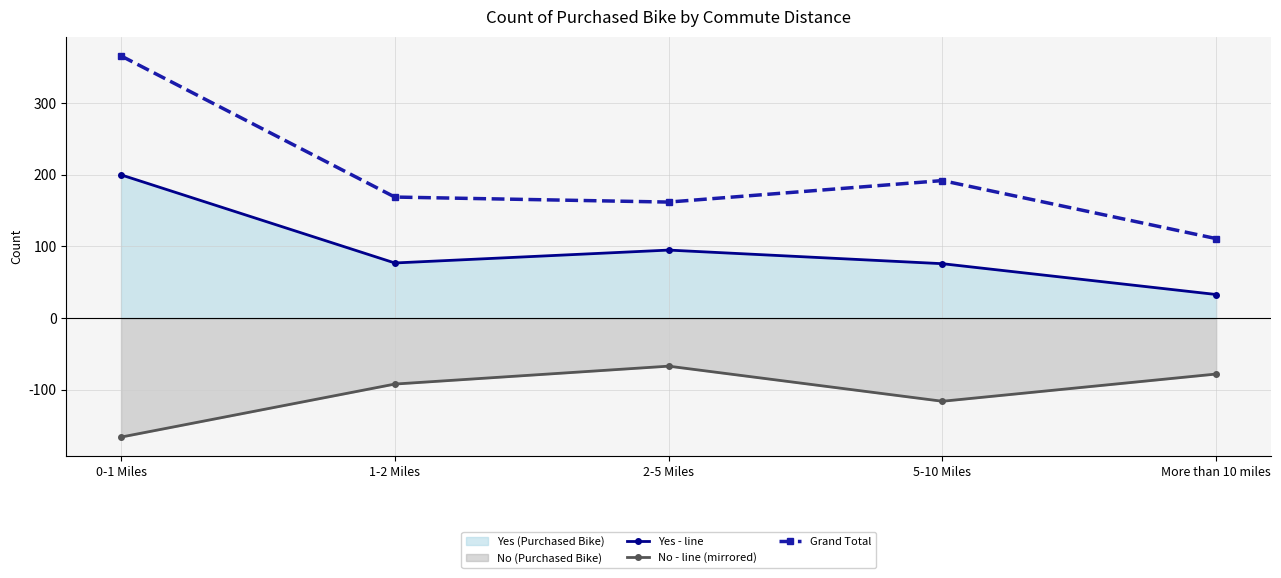

Between 0-1 Miles and 5-10 Miles, which series saw the biggest shift?

Grand Total